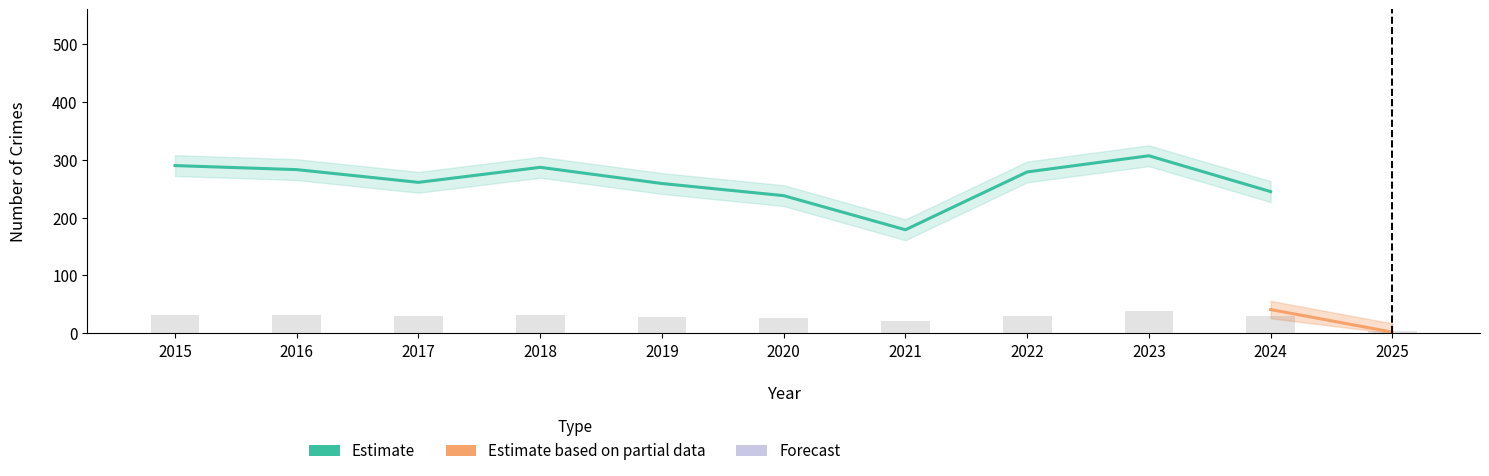

What is the value of the Theft bar at the 10th from the left?

245